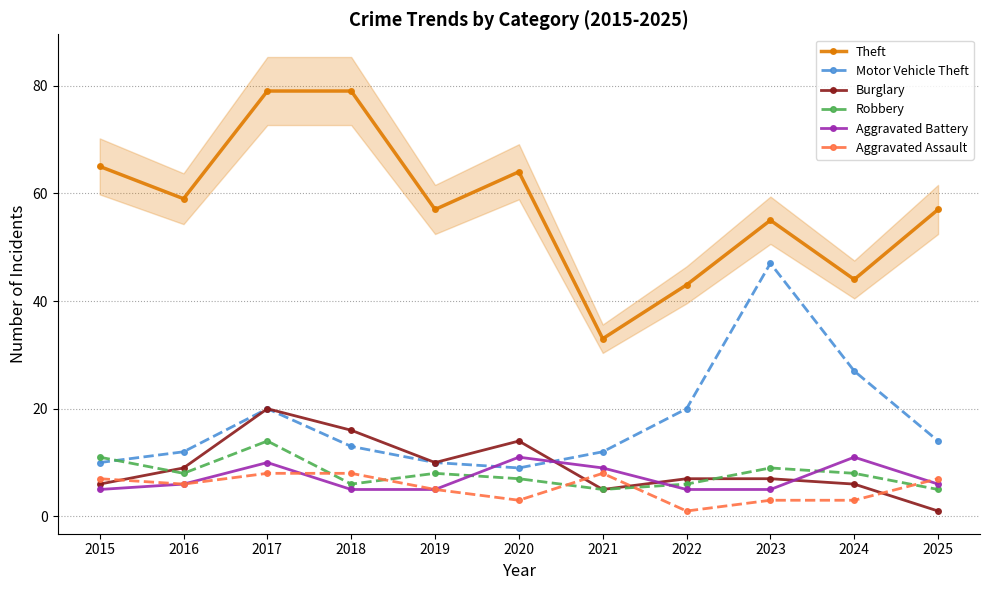

What is the sum of the Burglary values at 2025 and 2015?

7